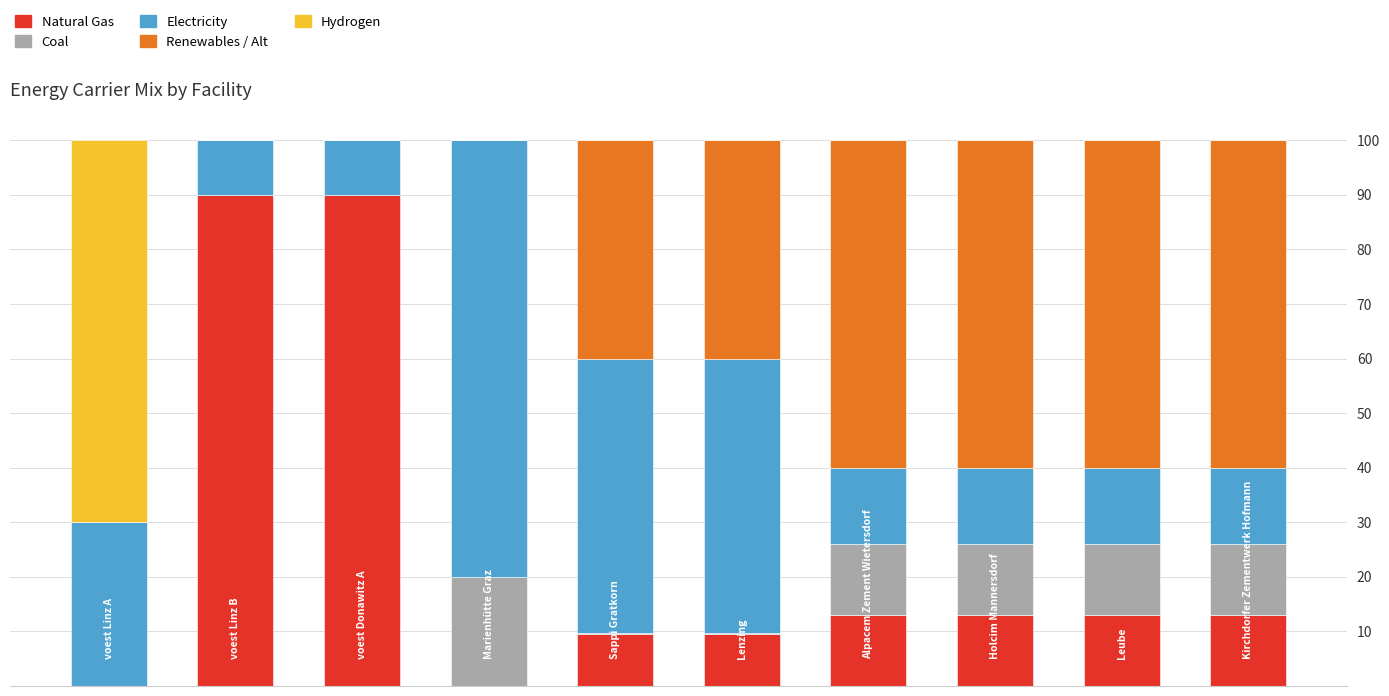

Are the bars horizontal?

No